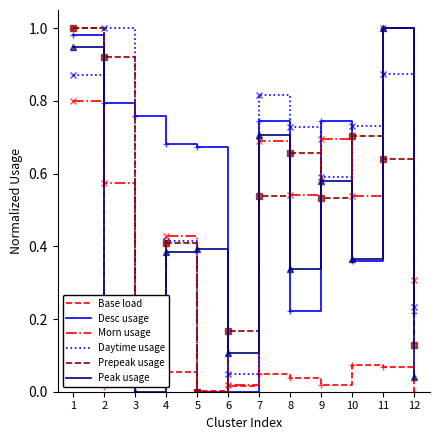

In Prepeak usage, how many points are lower than both neighbors (excluding endpoints)?

3